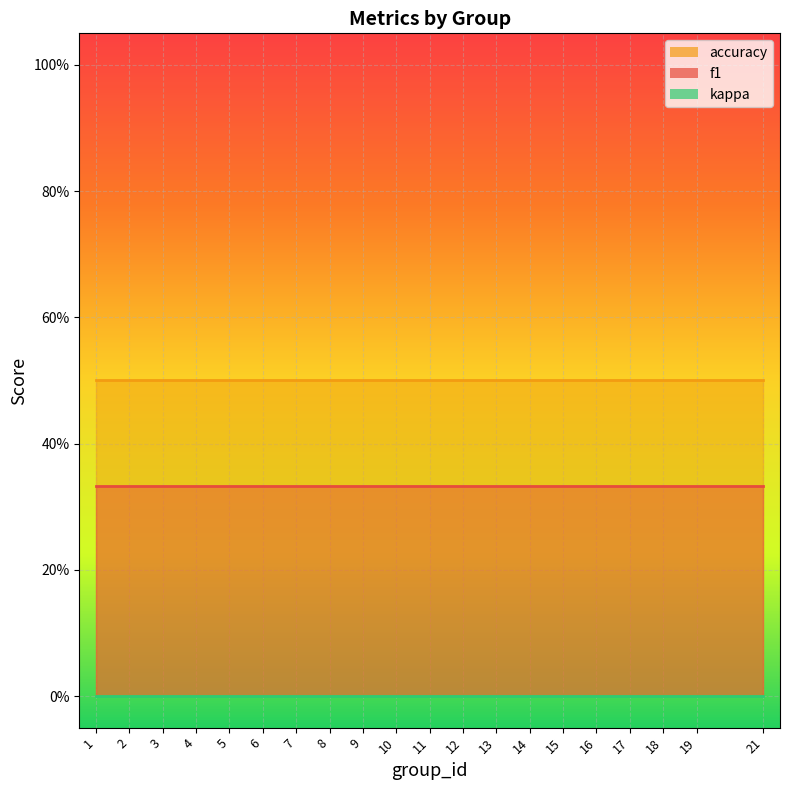

True or false: accuracy has more than 2 interior local peaks.

False